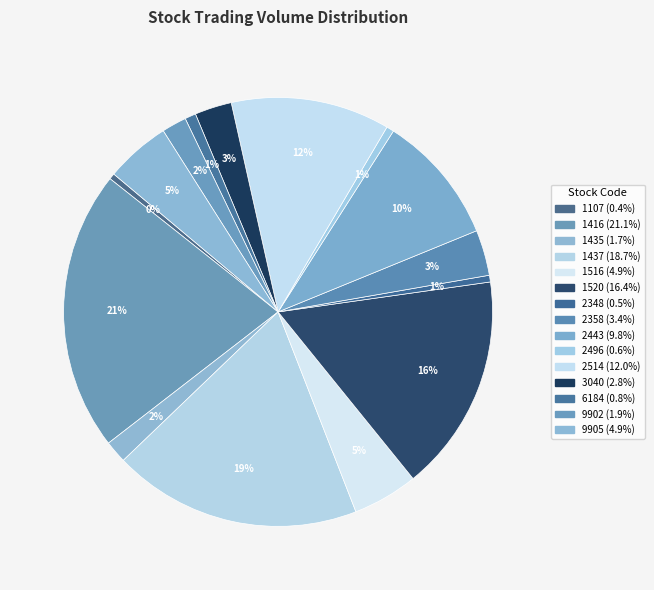

Count the number of slices in the pie.

15